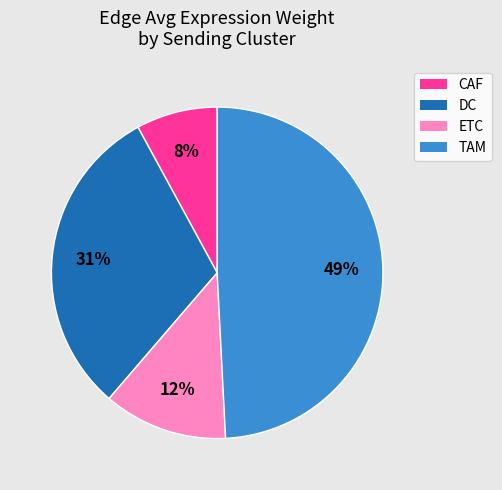

Which slice is the largest?

TAM